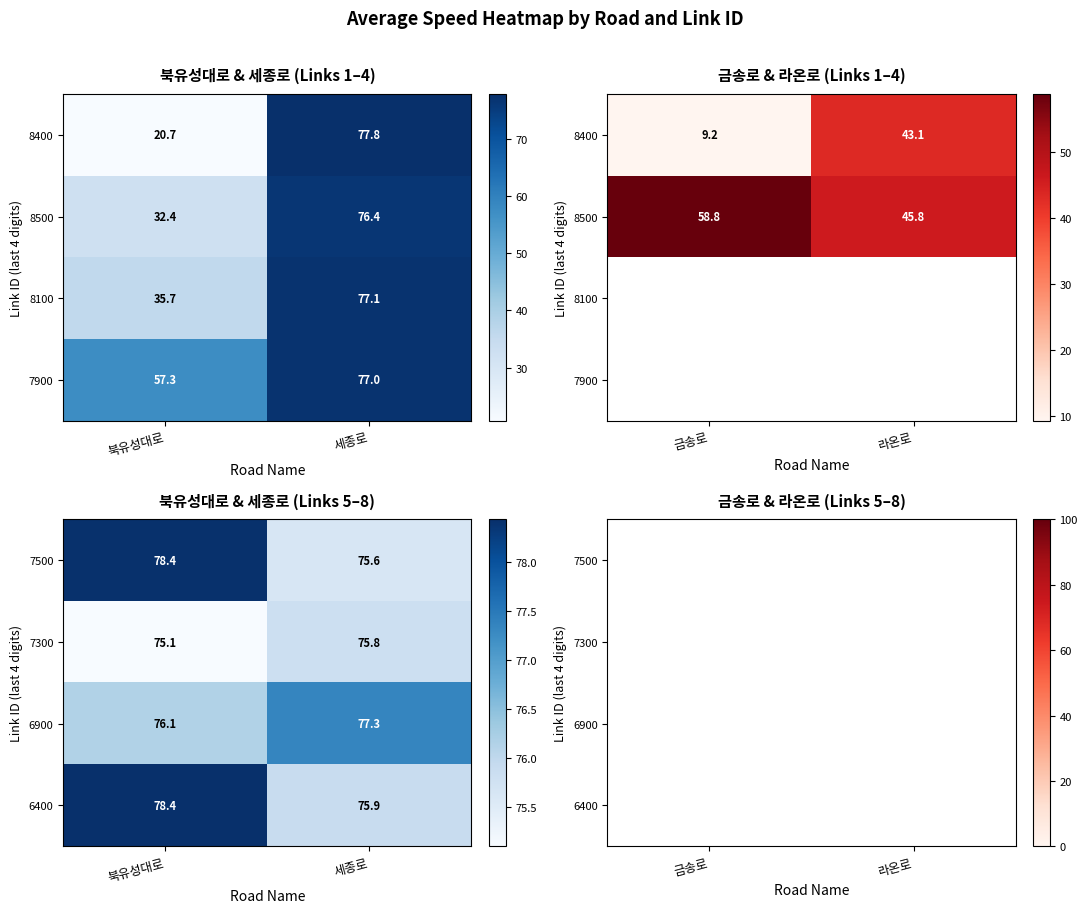

How many categories are shown in the chart?

2